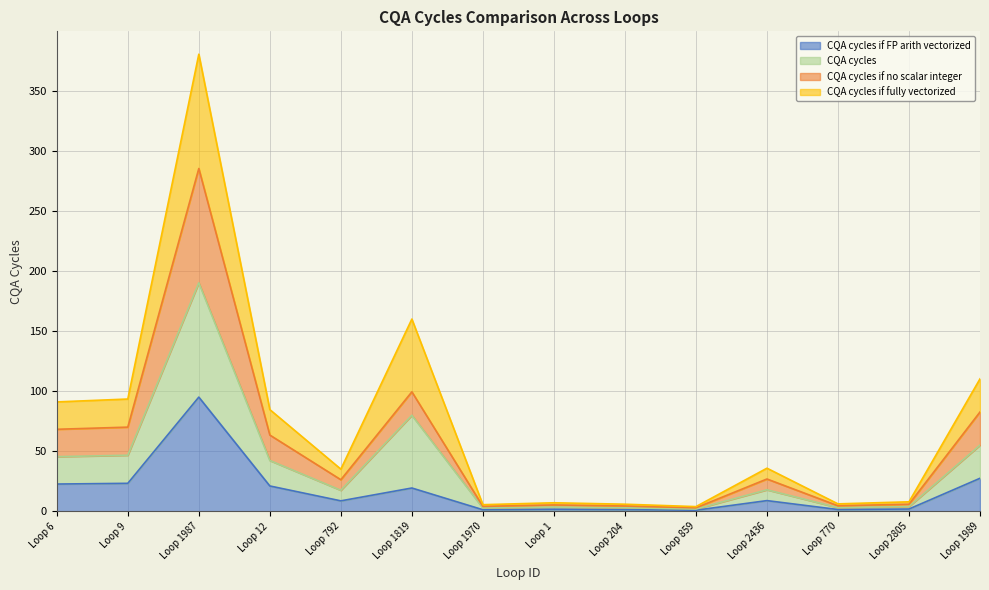

What is the greatest value displayed?

380.8